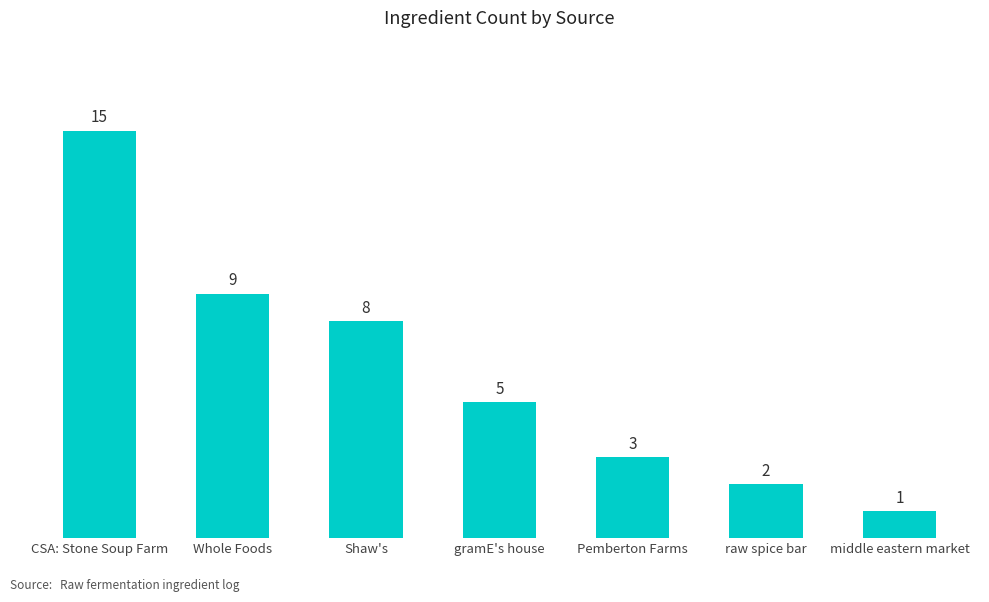

How many data points does each series have?

7